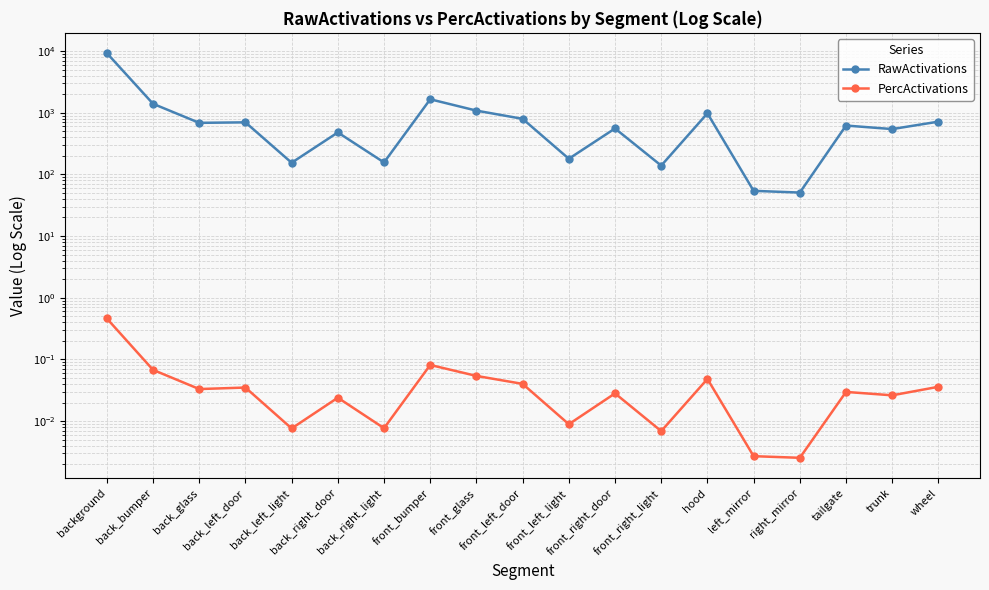

What is the label of the 8th point from the left?

front_bumper